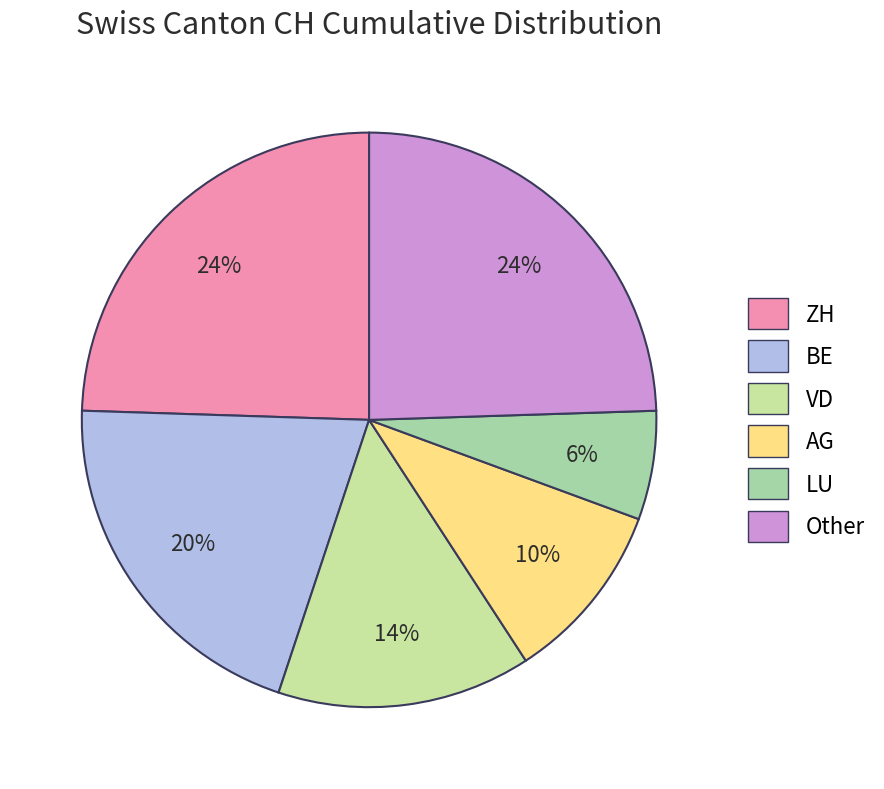

Is it true that VD is 20% of the pie?

False